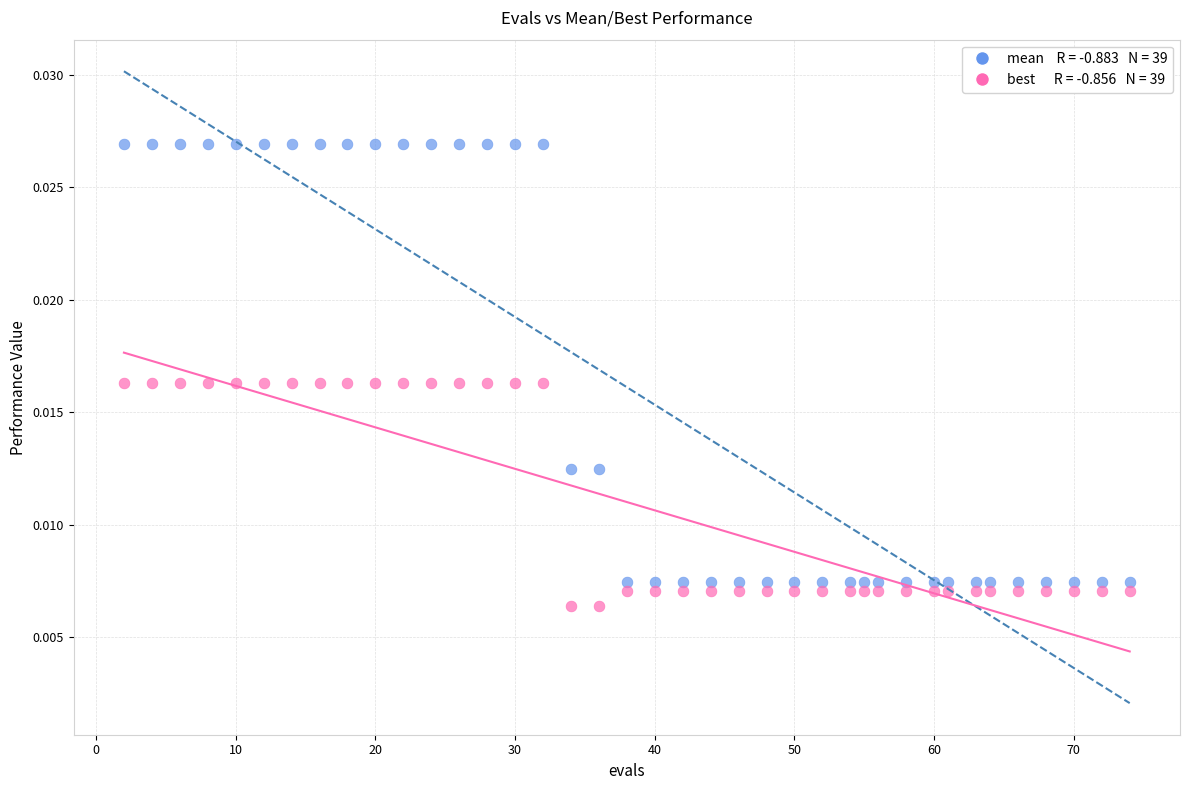

Across all data points, what is the range of X values (max minus min)?

72.0